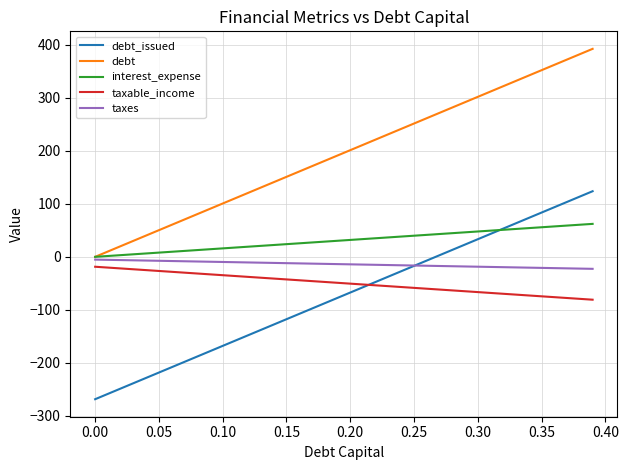

What is the maximum value for debt?

392.4